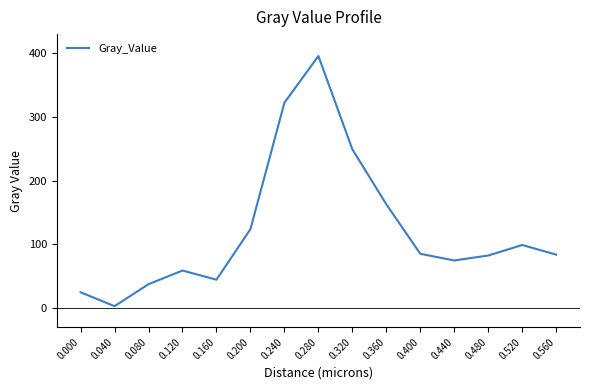

What is the greatest value displayed?

395.6